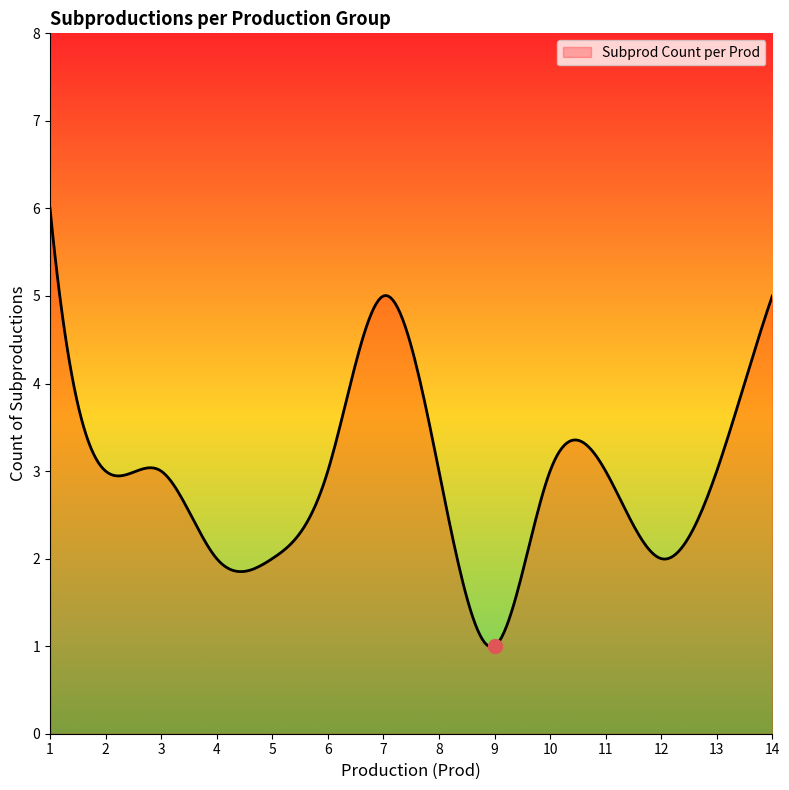

What is the difference between the maximum and minimum values?

5.0